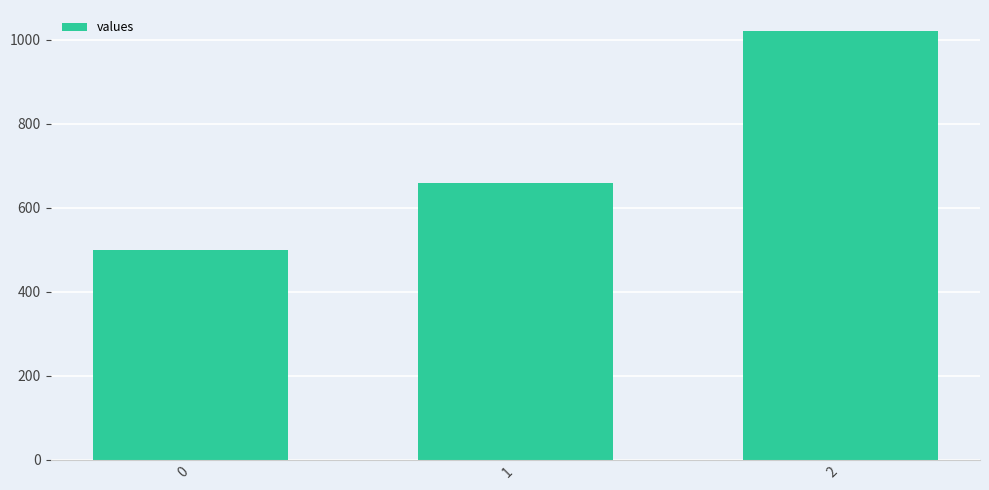

What is the change in value from 0 to 1?

+160